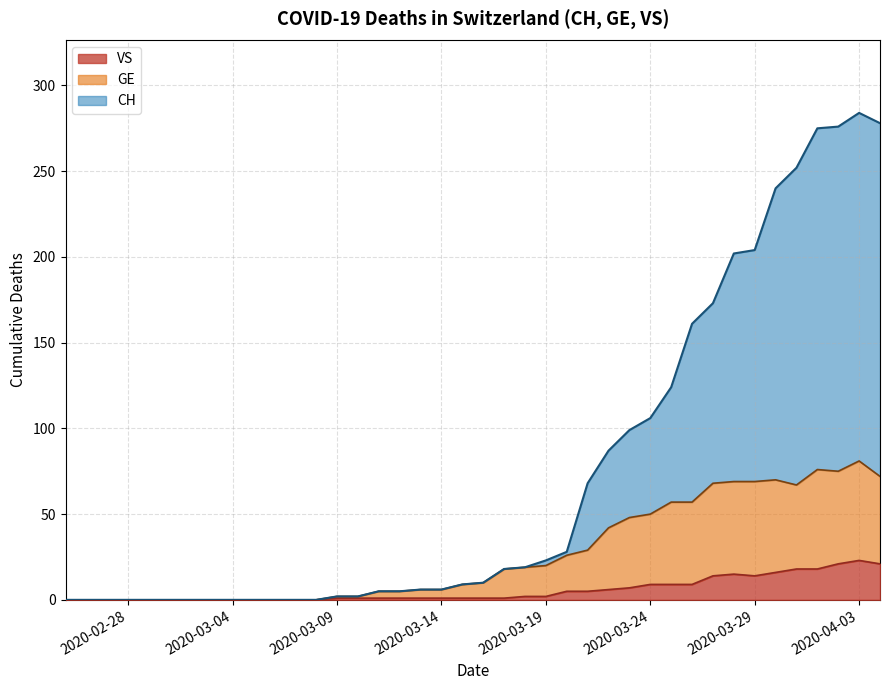

True or false: VS and CH intersect in this chart.

False